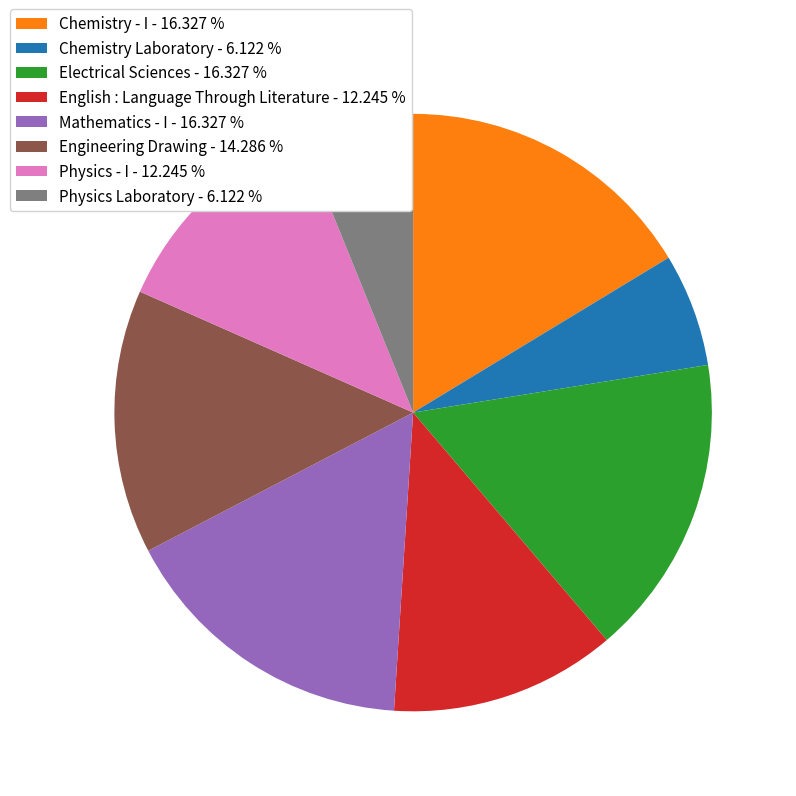

What is the ratio of the value at Physics Laboratory - 6.122 % to the value at Mathematics - I - 16.327 %?

0.4